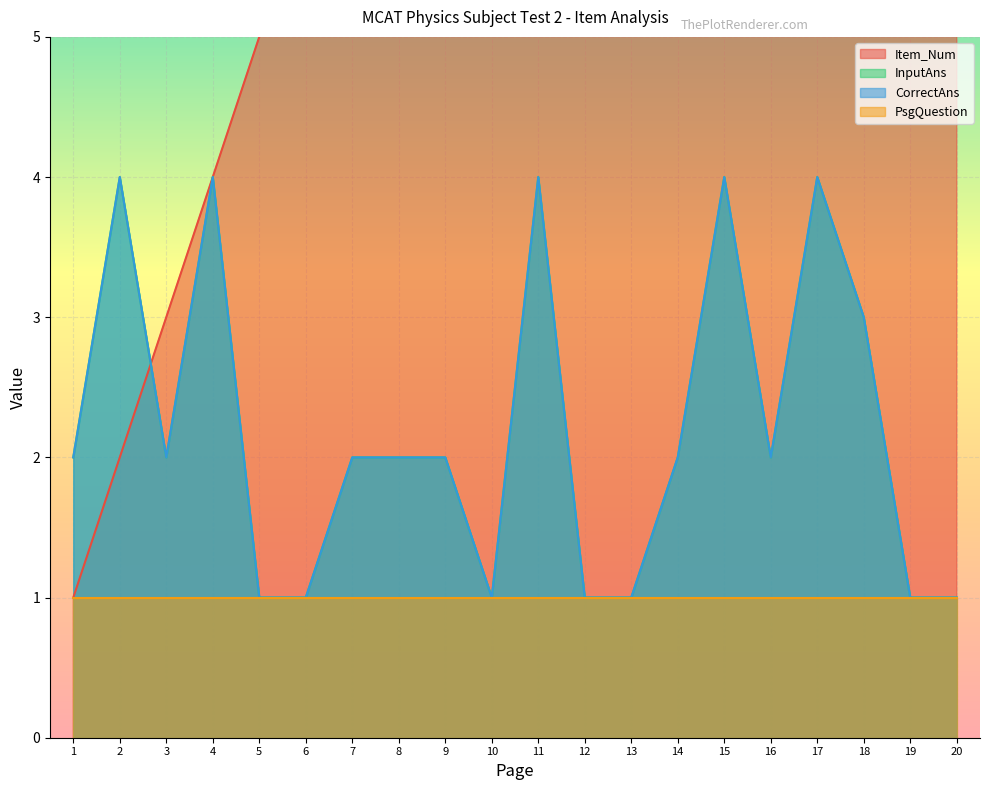

How many data points in Item_Num are less than 11?

10